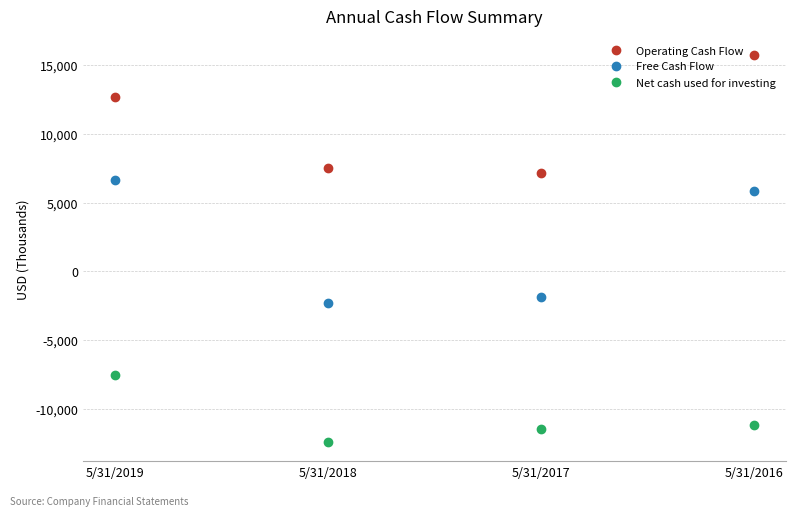

What is the value of the Free Cash Flow point at the 2nd from the left?

-2289